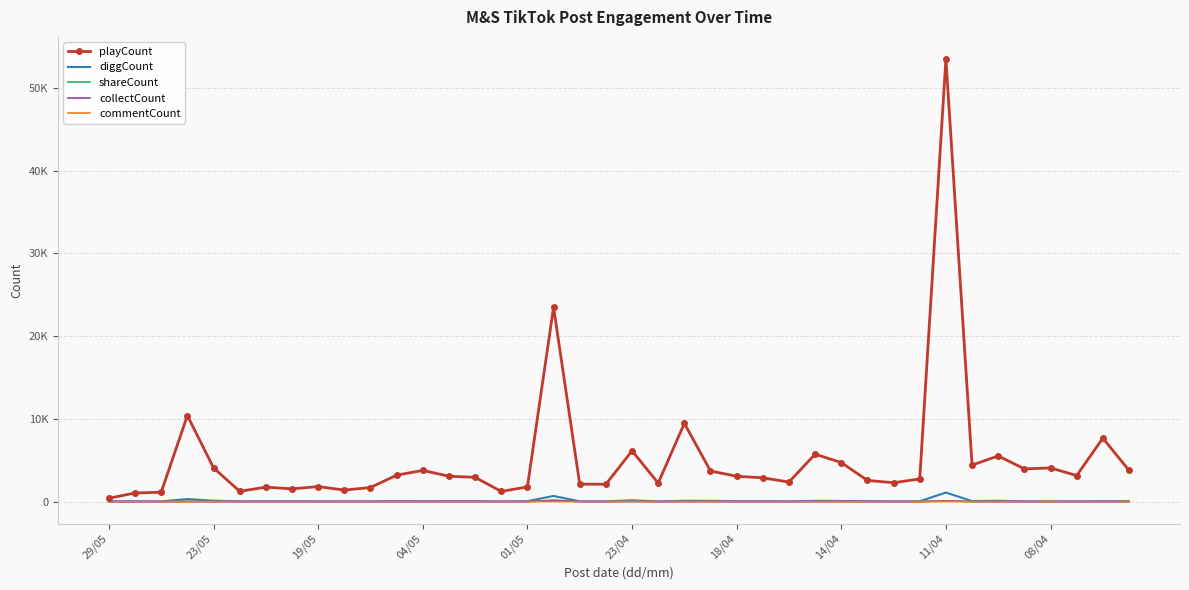

What are all the series names shown in the legend?

playCount, diggCount, shareCount, collectCount, commentCount